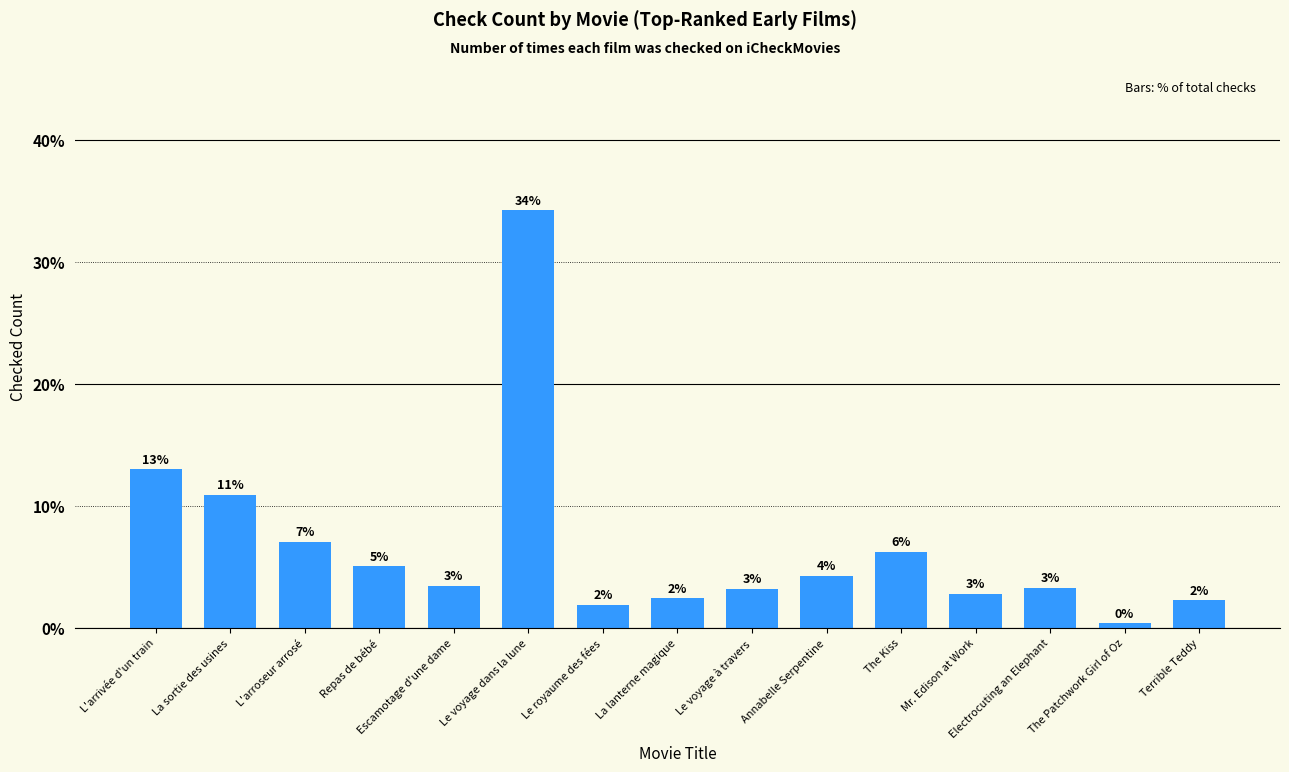

Does the chart contain any negative values?

No